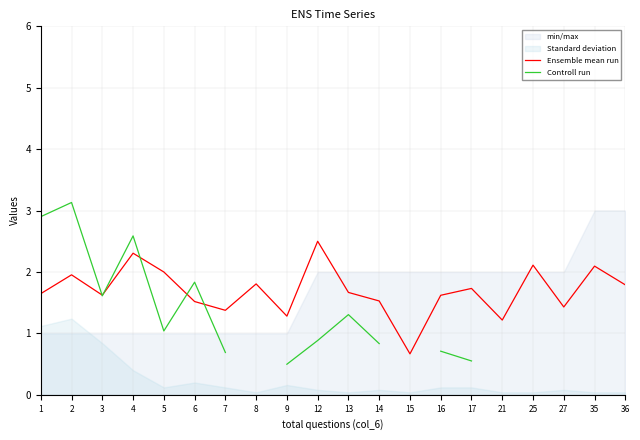

At which label does Controll run first exceed 1?

1